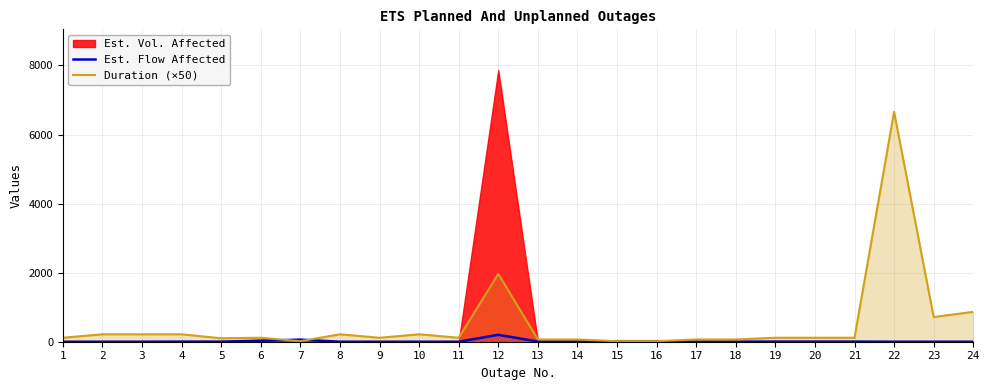

What is the maximum value for Est. Flow Affected?

200.0